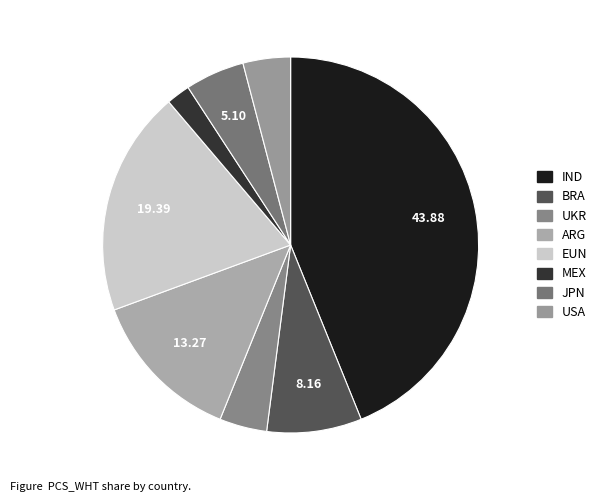

Which has a higher value, MEX or BRA?

BRA